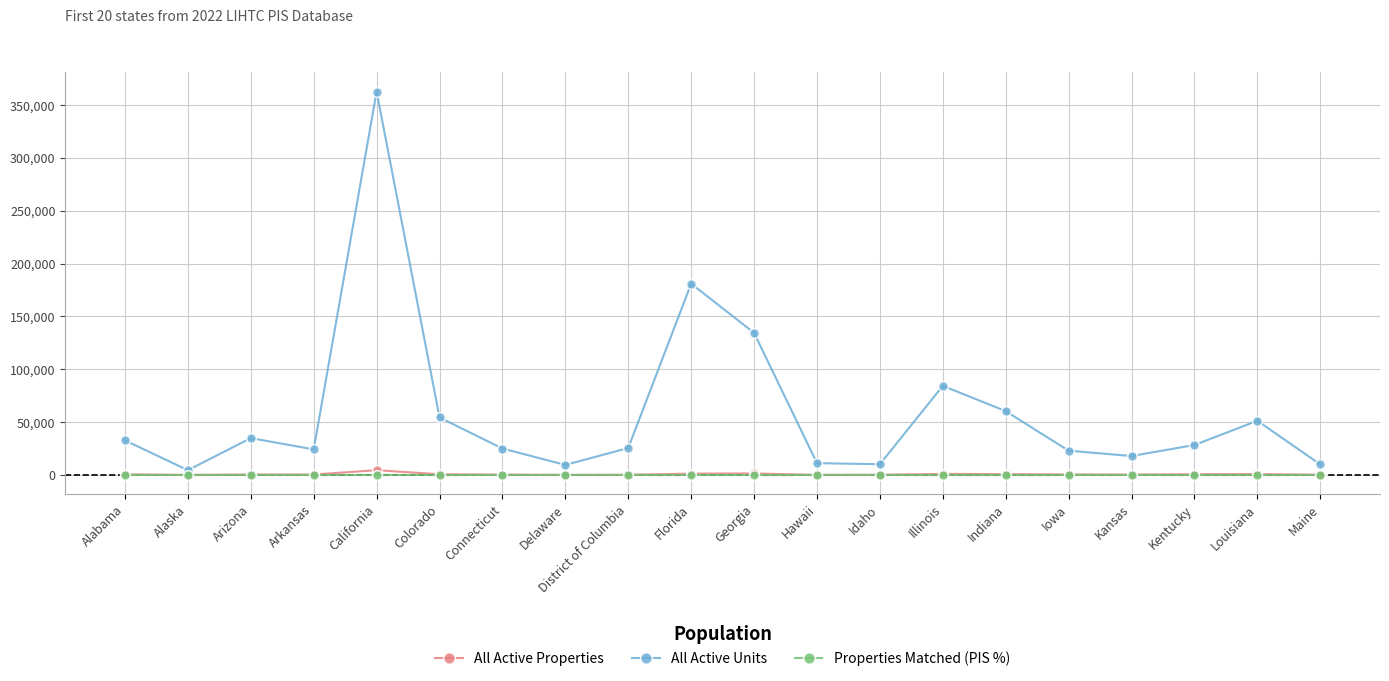

True or false: All Active Units and Properties Matched (PIS %) intersect in this chart.

False